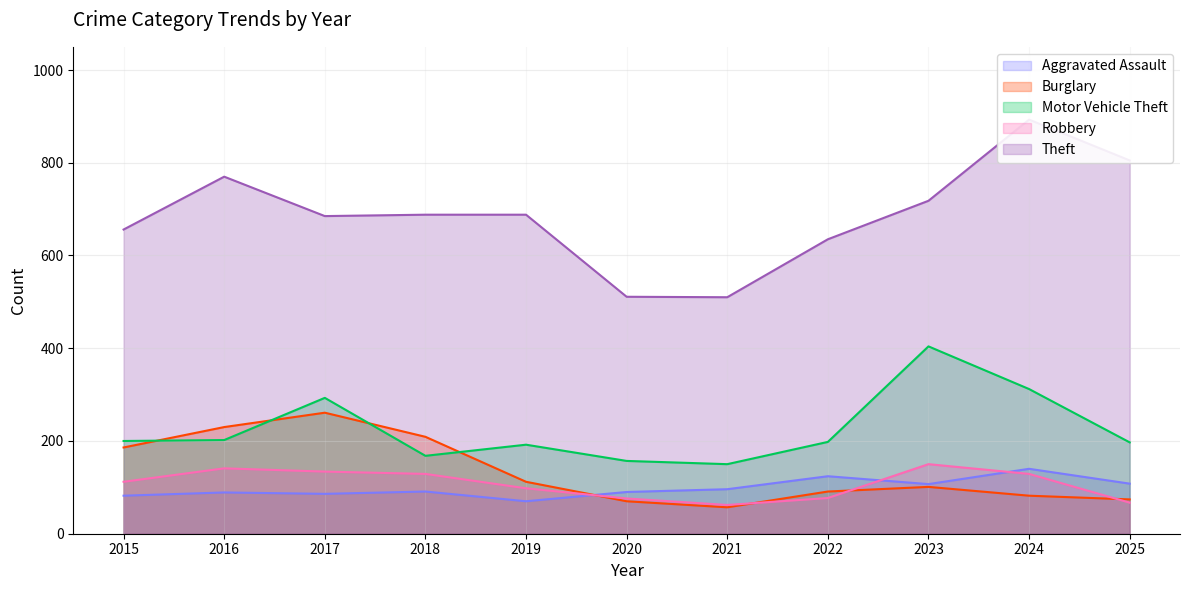

Rank the categories by Robbery value from lowest to highest.

2021, 2025, 2020, 2022, 2019, 2015, 2018, 2024, 2017, 2016, 2023